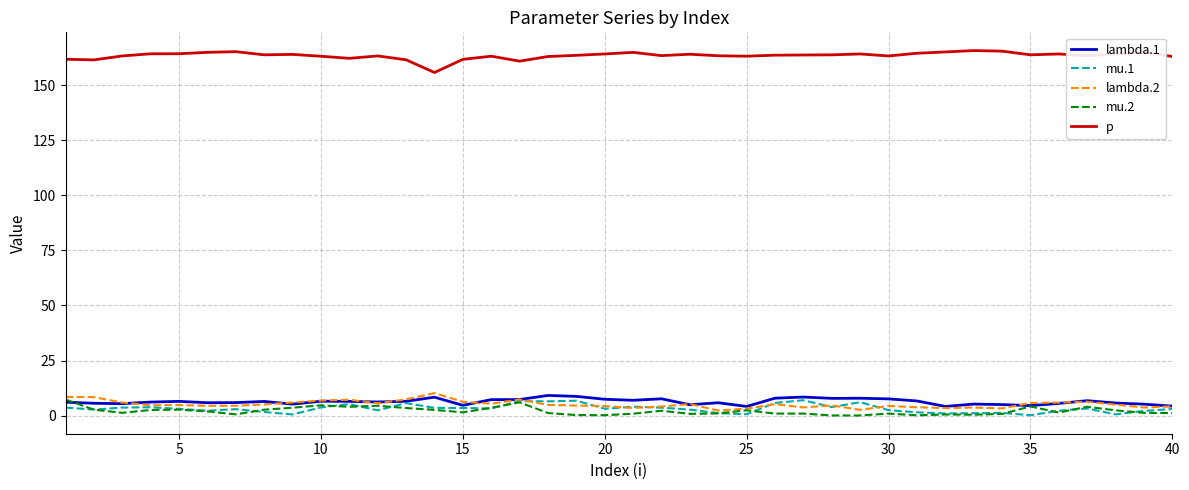

What is the average value of the lambda.2 series?

5.2